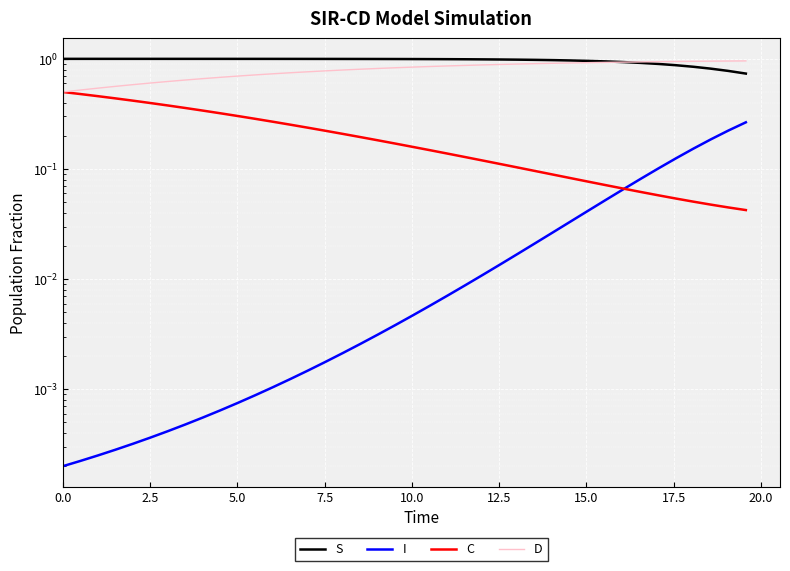

True or false: D has more than 2 interior local peaks.

False